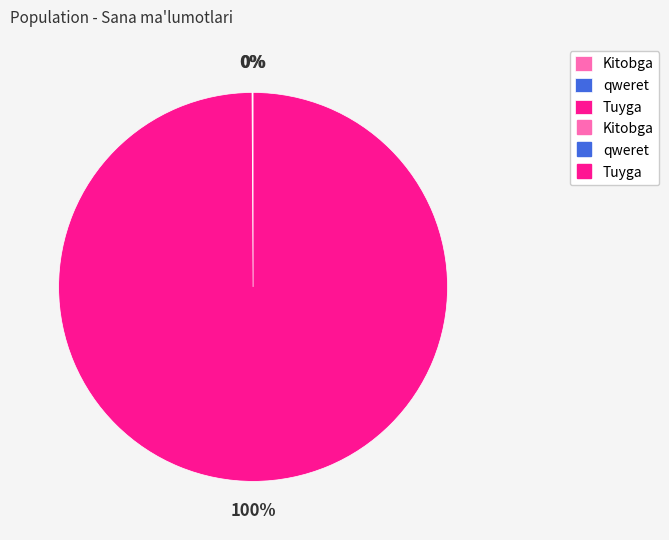

To the nearest percent, what is the average slice percentage?

33%